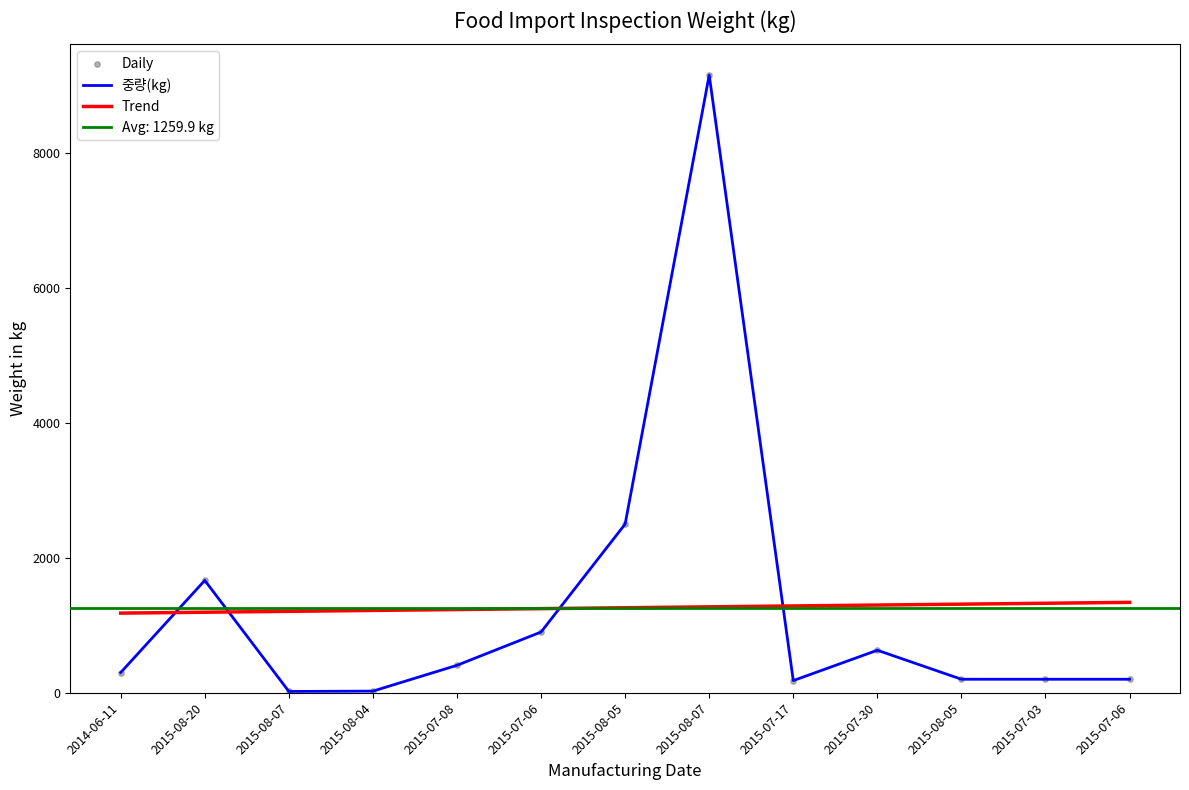

At which category is the sum across all series the highest?

2015-08-07